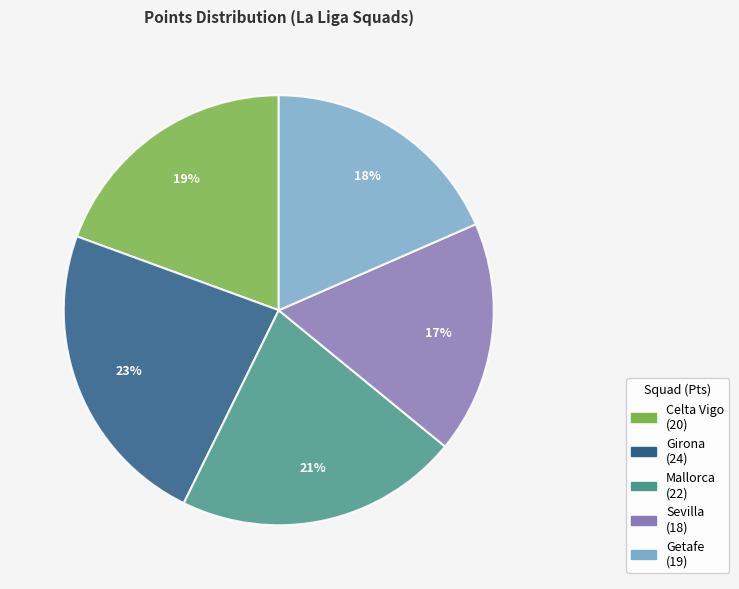

Which category has the smallest portion of the pie?

Sevilla